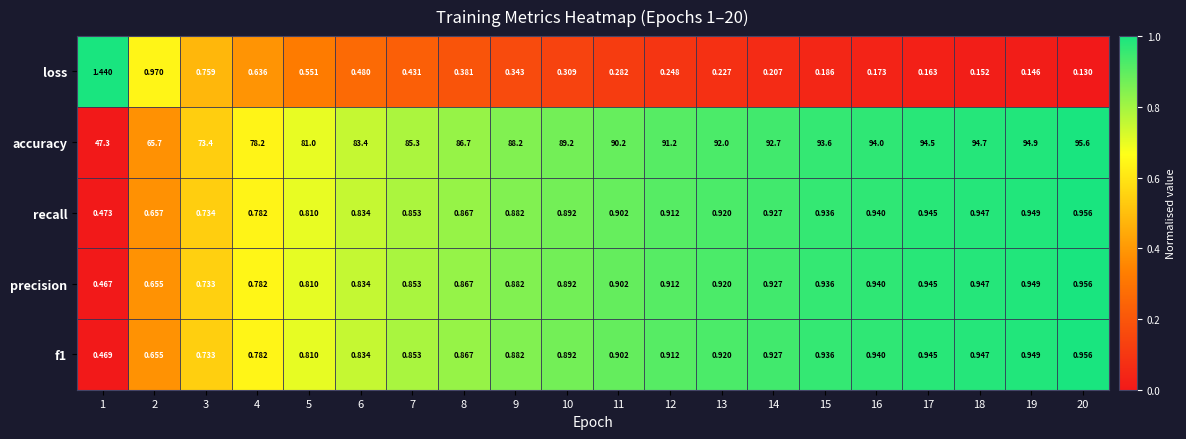

Which series changed the most between 1 and 3?

accuracy